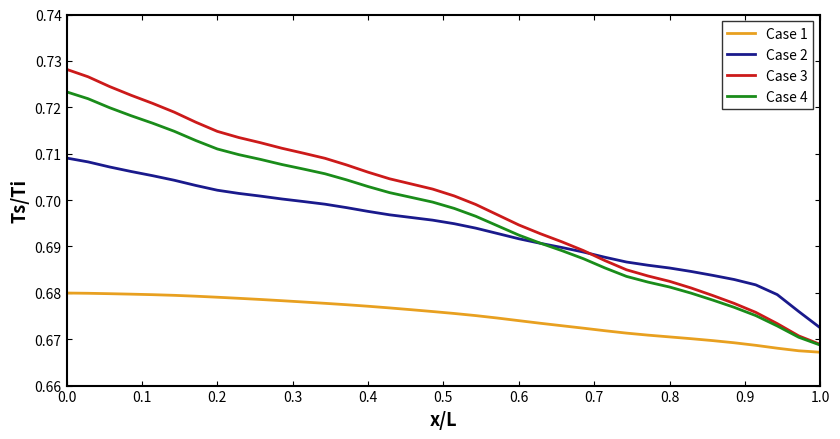

Which series has the largest range (max minus min)?

Case 3